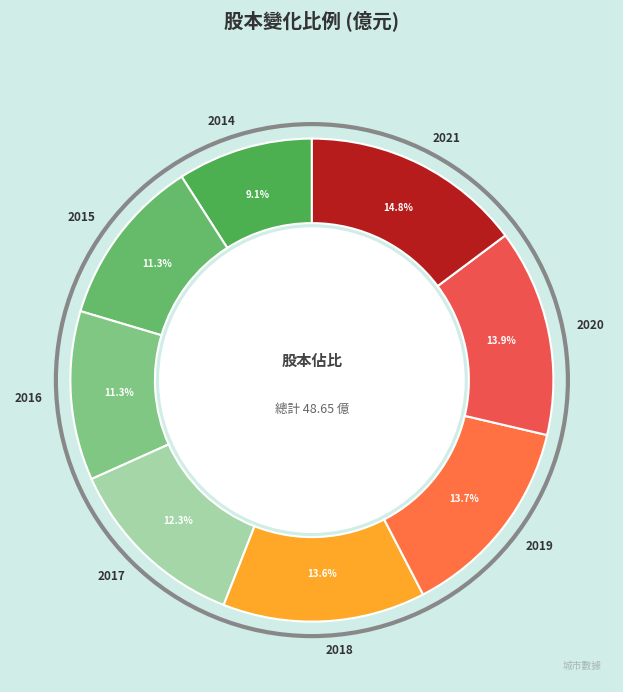

What percentage is NOT represented by 2019?

86.3%